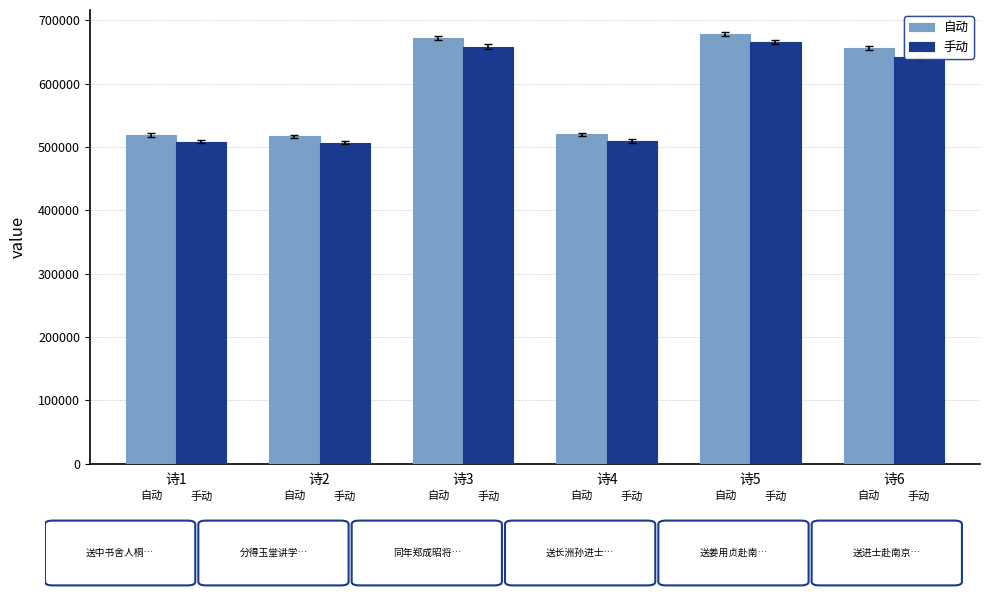

What is the difference between the maximum and minimum values in the 手动 series?

158749.5